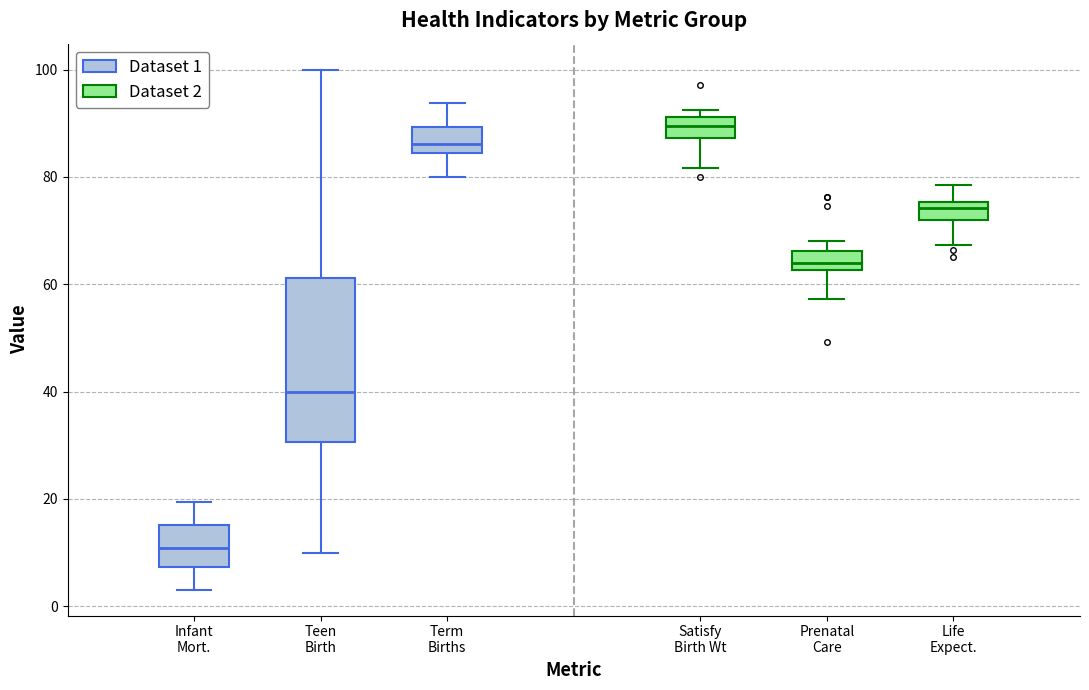

Reading left to right, transcribe this box plot: for each box, give where its median line is, the range the box spans, and where its two whiskers end, as read against the y-axis. The values are not printed on the chart, so give them approximately, as read against the axis.

Infant Mort.: median 10, box 8 to 16, whiskers 4 to 20
Teen Birth: median 40, box 30 to 62, whiskers 10 to 100
Term Births: median 86, box 84 to 90, whiskers 80 to 94
Satisfy Birth Wt: median 90, box 88 to 92, whiskers 82 to 92 (just above the box's upper edge)
Prenatal Care: median 64, box 62 to 66, whiskers 58 to 68
Life Expect.: median 74, box 72 to 76, whiskers 68 to 78